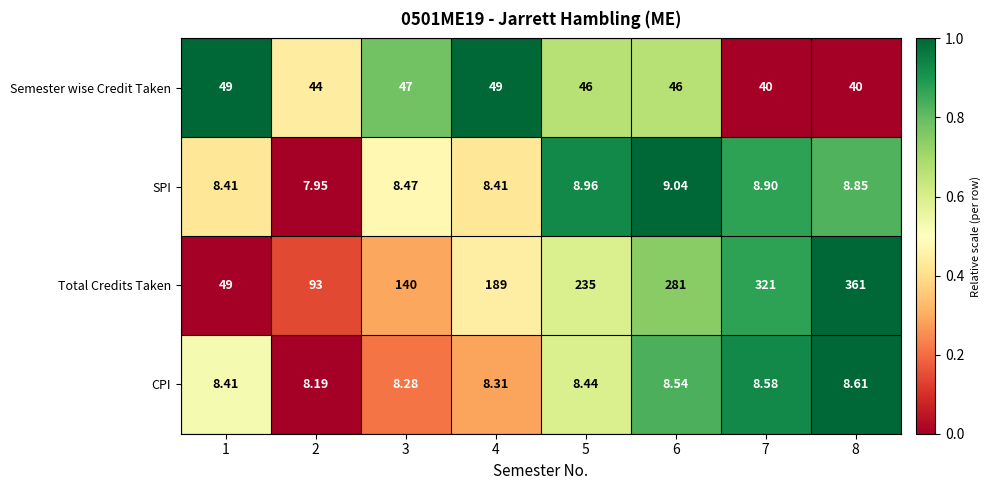

Rank the series by their maximum value, from highest to lowest.

Total Credits Taken, Semester wise Credit Taken, SPI, CPI